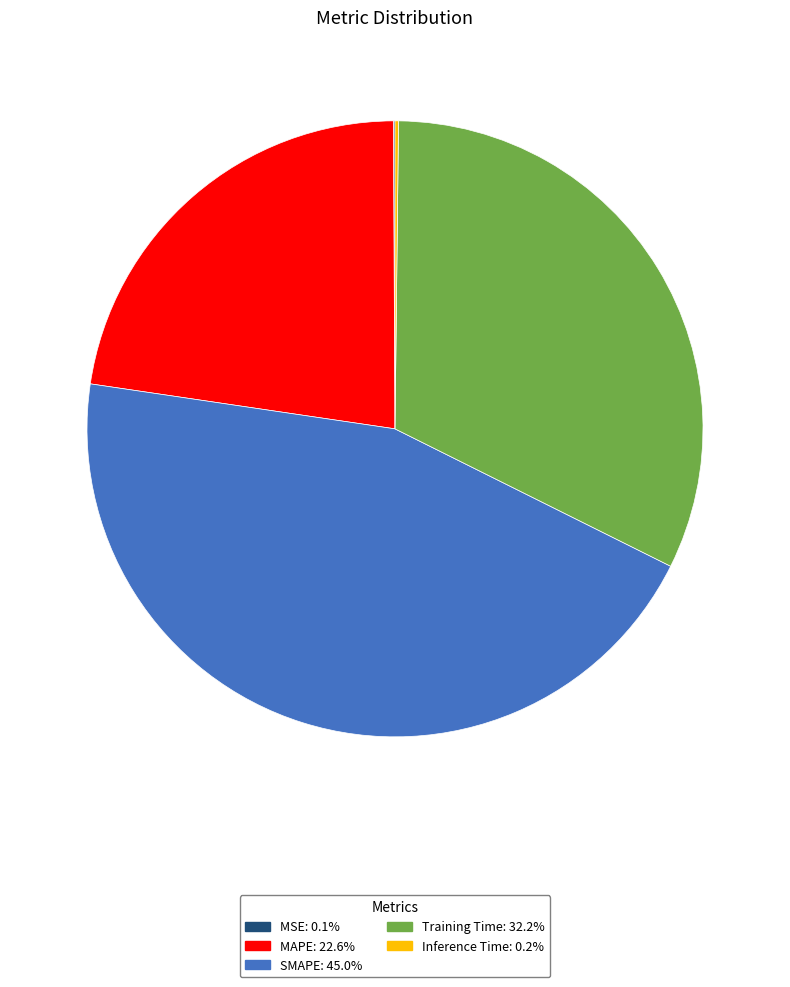

What is the largest slice in the pie chart?

SMAPE